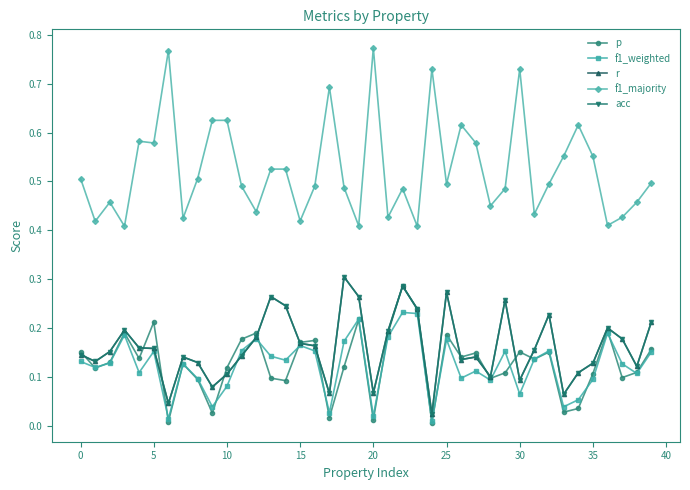

Reading left to right, transcribe all the data shown in this chart.

p: 0.2	0.1	0.1	0.2	0.1	0.2	0.0	0.1	0.1	0.0	0.1	0.2	0.2	0.1	0.1	0.2	0.2	0.0	0.1	0.2	0.0	0.2	0.3	0.2	0.0	0.2	0.1	0.1	0.1	0.1	0.2	0.1	0.2	0.0	0.0	0.1	0.2	0.1	0.1	0.2
f1_weighted: 0.1	0.1	0.1	0.2	0.1	0.2	0.0	0.1	0.1	0.0	0.1	0.2	0.2	0.1	0.1	0.2	0.2	0.0	0.2	0.2	0.0	0.2	0.2	0.2	0.0	0.2	0.1	0.1	0.1	0.2	0.1	0.1	0.2	0.0	0.1	0.1	0.2	0.1	0.1	0.2
r: 0.1	0.1	0.2	0.2	0.2	0.2	0.0	0.1	0.1	0.1	0.1	0.1	0.2	0.3	0.2	0.2	0.2	0.1	0.3	0.3	0.1	0.2	0.3	0.2	0.0	0.3	0.1	0.1	0.1	0.3	0.1	0.2	0.2	0.1	0.1	0.1	0.2	0.2	0.1	0.2
f1_majority: 0.5	0.4	0.5	0.4	0.6	0.6	0.8	0.4	0.5	0.6	0.6	0.5	0.4	0.5	0.5	0.4	0.5	0.7	0.5	0.4	0.8	0.4	0.5	0.4	0.7	0.5	0.6	0.6	0.5	0.5	0.7	0.4	0.5	0.6	0.6	0.6	0.4	0.4	0.5	0.5
acc: 0.1	0.1	0.2	0.2	0.2	0.2	0.0	0.1	0.1	0.1	0.1	0.1	0.2	0.3	0.2	0.2	0.2	0.1	0.3	0.3	0.1	0.2	0.3	0.2	0.0	0.3	0.1	0.1	0.1	0.3	0.1	0.2	0.2	0.1	0.1	0.1	0.2	0.2	0.1	0.2